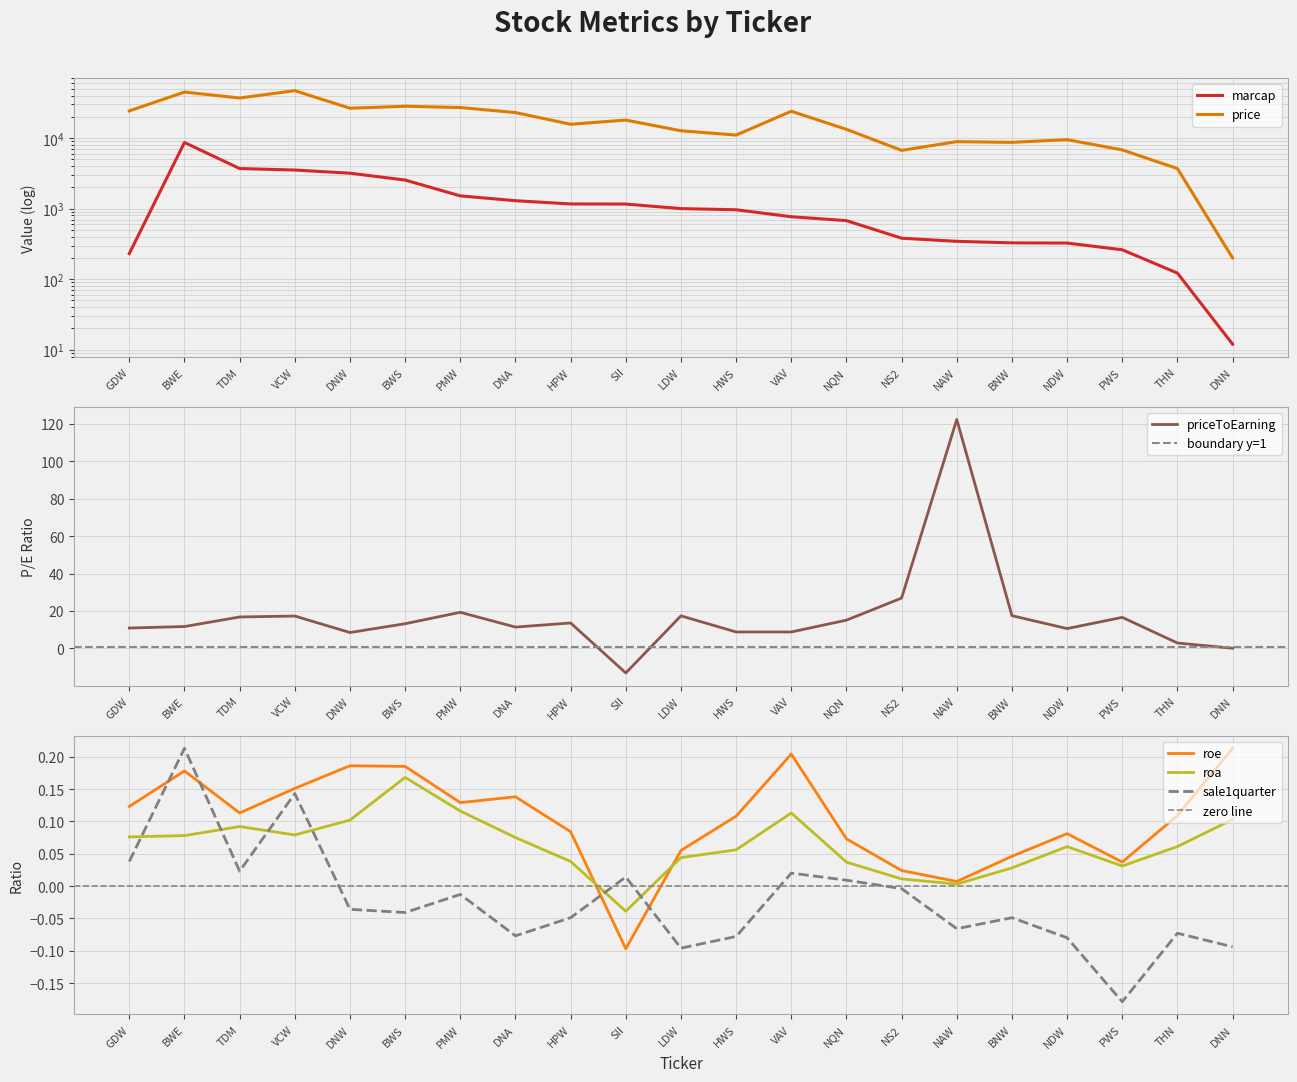

Reading left to right, list all the values displayed in this chart.

marcap: GDW=231.0	BWE=8662.0	TDM=3700.0	VCW=3525.0	DNW=3180.0	BWS=2543.0	PMW=1516.0	DNA=1296.0	HPW=1165.0	SII=1161.0	LDW=1001.0	HWS=964.0	VAV=768.0	NQN=676.0	NS2=381.0	NAW=344.0	BNW=327.0	NDW=325.0	PWS=261.0	THN=122.0	DNN=12.0
price: GDW=24300.0	BWE=44900.0	TDM=37000.0	VCW=47000.0	DNW=26500.0	BWS=28250.0	PMW=27116.0	DNA=23000.0	HPW=15700.0	SII=18000.0	LDW=12700.0	HWS=11033.0	VAV=24000.0	NQN=13300.0	NS2=6700.0	NAW=8900.0	BNW=8700.0	NDW=9500.0	PWS=6800.0	THN=3700.0	DNN=200.0
roe: GDW=0.1	BWE=0.2	TDM=0.1	VCW=0.2	DNW=0.2	BWS=0.2	PMW=0.1	DNA=0.1	HPW=0.1	SII=-0.1	LDW=0.1	HWS=0.1	VAV=0.2	NQN=0.1	NS2=0.0	NAW=0.0	BNW=0.0	NDW=0.1	PWS=0.0	THN=0.1	DNN=0.2
priceToEarning: GDW=10.9	BWE=11.7	TDM=16.8	VCW=17.3	DNW=8.5	BWS=13.2	PMW=19.3	DNA=11.4	HPW=13.6	SII=-13.1	LDW=17.4	HWS=8.8	VAV=8.8	NQN=15.1	NS2=26.9	NAW=122.3	BNW=17.5	NDW=10.6	PWS=16.6	THN=2.9	DNN=0.1
roa: GDW=0.1	BWE=0.1	TDM=0.1	VCW=0.1	DNW=0.1	BWS=0.2	PMW=0.1	DNA=0.1	HPW=0.0	SII=-0.0	LDW=0.0	HWS=0.1	VAV=0.1	NQN=0.0	NS2=0.0	NAW=0.0	BNW=0.0	NDW=0.1	PWS=0.0	THN=0.1	DNN=0.1
sale1quarter: GDW=0.0	BWE=0.2	TDM=0.0	VCW=0.1	DNW=-0.0	BWS=-0.0	PMW=-0.0	DNA=-0.1	HPW=-0.0	SII=0.0	LDW=-0.1	HWS=-0.1	VAV=0.0	NQN=0.0	NS2=-0.0	NAW=-0.1	BNW=-0.0	NDW=-0.1	PWS=-0.2	THN=-0.1	DNN=-0.1